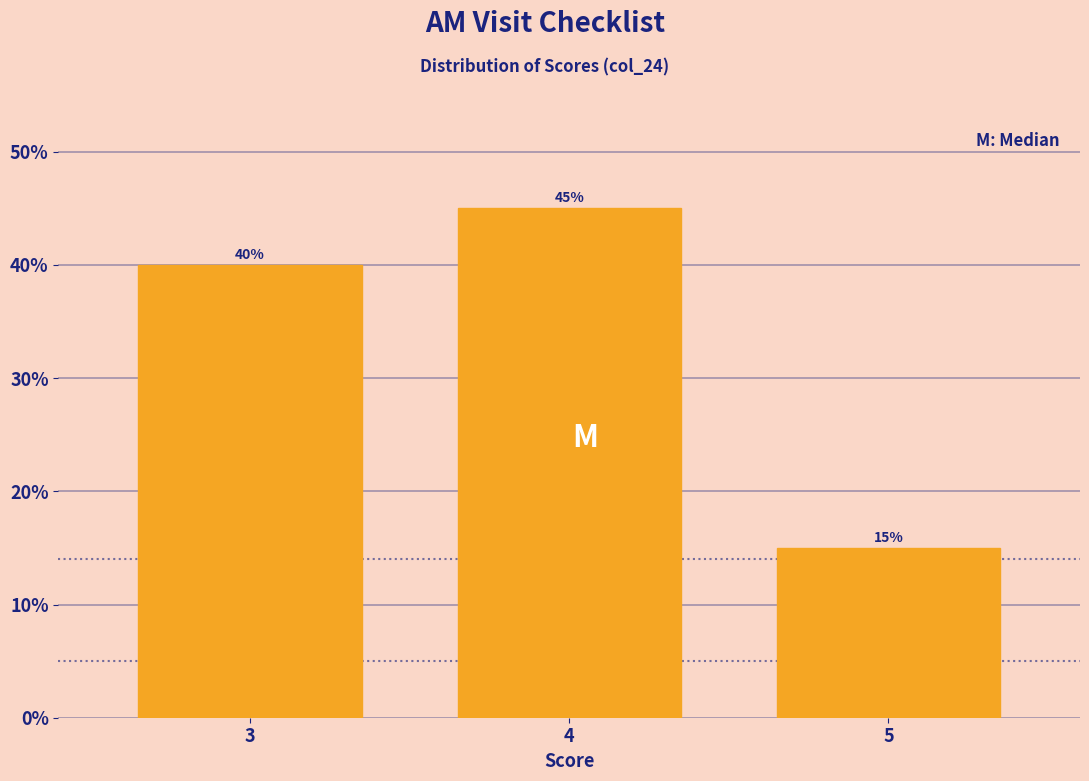

Reading right to left, list all the values displayed in this chart.

5=15	4=45	3=40